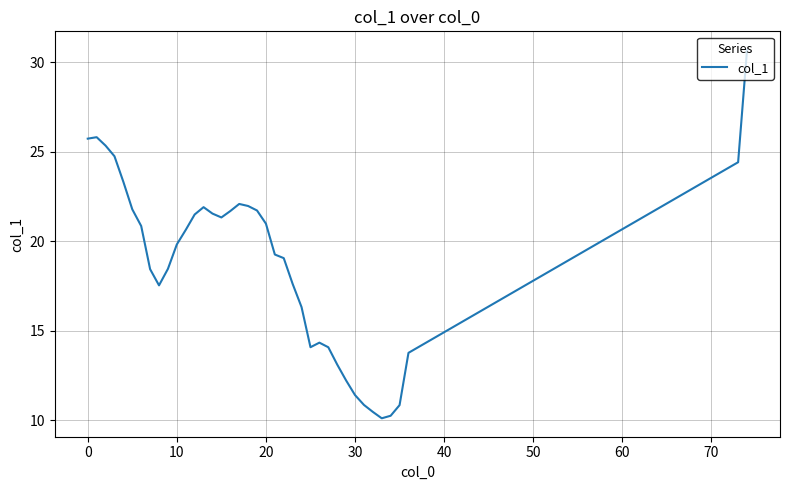

What is the minimum value shown in the chart?

10.1